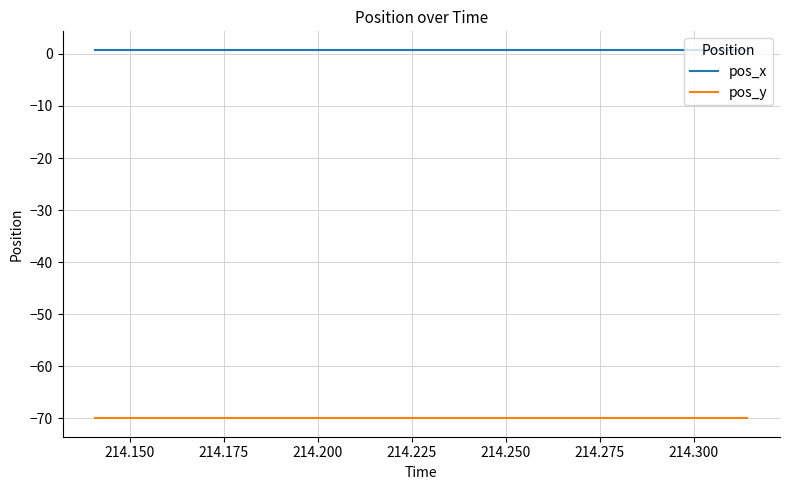

How many distinct data groups are displayed?

2